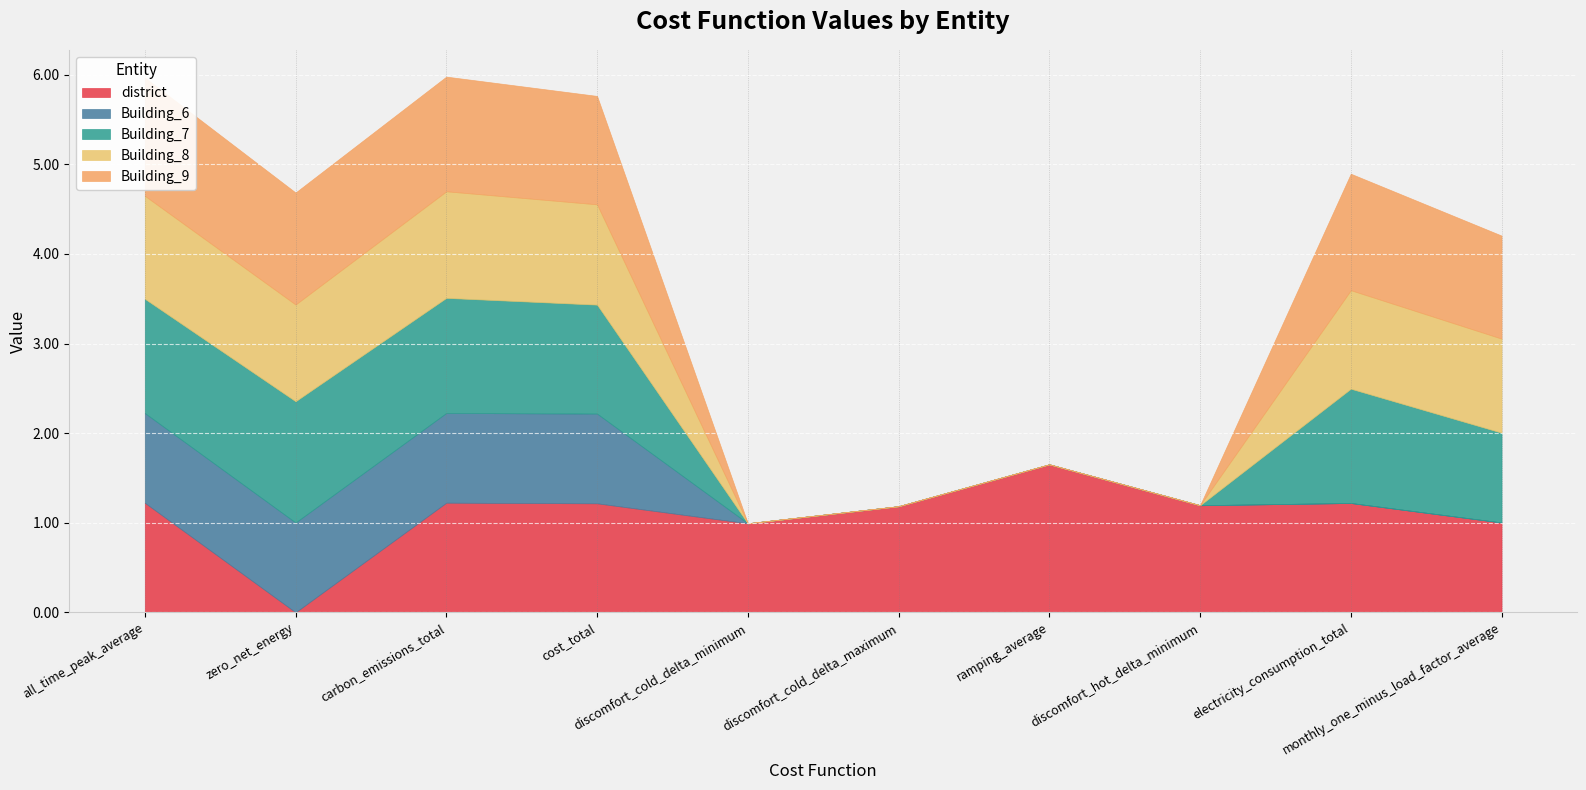

Reading left to right, extract all data points from this chart.

district: all_time_peak_average=1.2	zero_net_energy=0.0	carbon_emissions_total=1.2	cost_total=1.2	discomfort_cold_delta_minimum=1.0	discomfort_cold_delta_maximum=1.2	ramping_average=1.7	discomfort_hot_delta_minimum=1.2	electricity_consumption_total=1.2	monthly_one_minus_load_factor_average=1.0
Building_6: all_time_peak_average=1.0	zero_net_energy=1.0	carbon_emissions_total=1.0	cost_total=1.0	discomfort_cold_delta_minimum=0.0	discomfort_cold_delta_maximum=0.0	ramping_average=0.0	discomfort_hot_delta_minimum=0.0	electricity_consumption_total=0.0	monthly_one_minus_load_factor_average=0.0
Building_7: all_time_peak_average=1.3	zero_net_energy=1.4	carbon_emissions_total=1.3	cost_total=1.2	discomfort_cold_delta_minimum=0.0	discomfort_cold_delta_maximum=0.0	ramping_average=0.0	discomfort_hot_delta_minimum=0.0	electricity_consumption_total=1.3	monthly_one_minus_load_factor_average=1.0
Building_8: all_time_peak_average=1.1	zero_net_energy=1.1	carbon_emissions_total=1.2	cost_total=1.1	discomfort_cold_delta_minimum=0.0	discomfort_cold_delta_maximum=0.0	ramping_average=0.0	discomfort_hot_delta_minimum=0.0	electricity_consumption_total=1.1	monthly_one_minus_load_factor_average=1.1
Building_9: all_time_peak_average=1.3	zero_net_energy=1.2	carbon_emissions_total=1.3	cost_total=1.2	discomfort_cold_delta_minimum=0.0	discomfort_cold_delta_maximum=0.0	ramping_average=0.0	discomfort_hot_delta_minimum=0.0	electricity_consumption_total=1.3	monthly_one_minus_load_factor_average=1.1